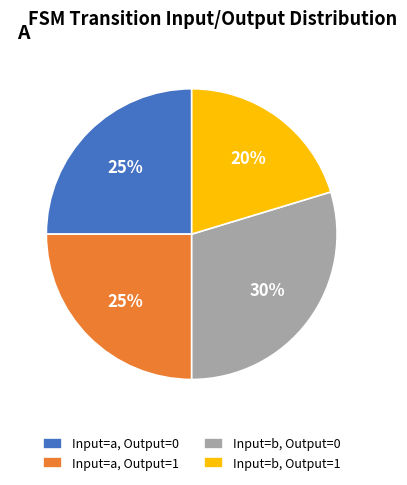

Is the sum of Input=b, Output=0 and Input=a, Output=1 greater than half?

Yes